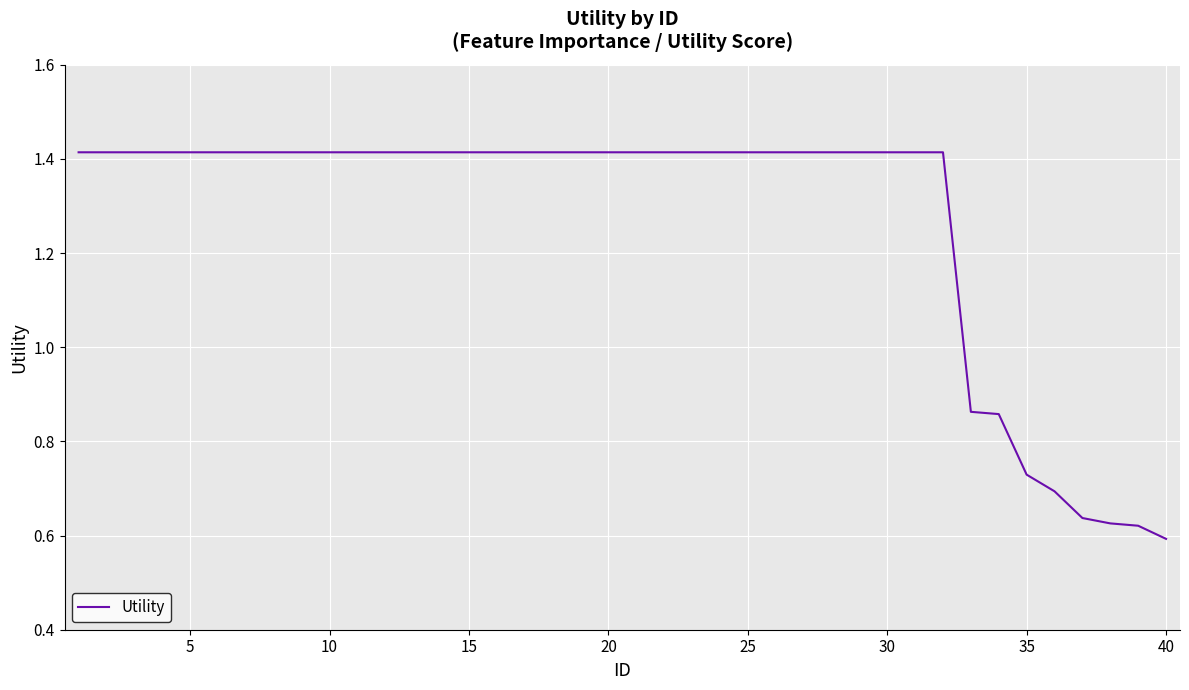

How many lines are shown in the chart?

1